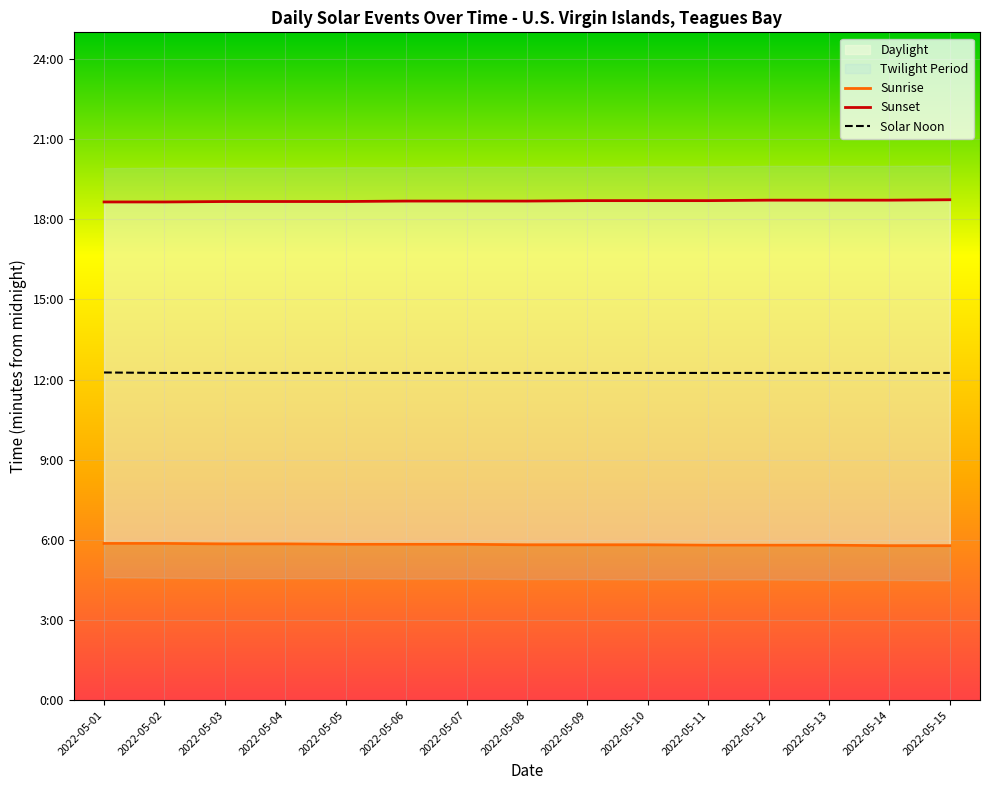

What is the value of the Solar Noon point at the 9th from the left?

735